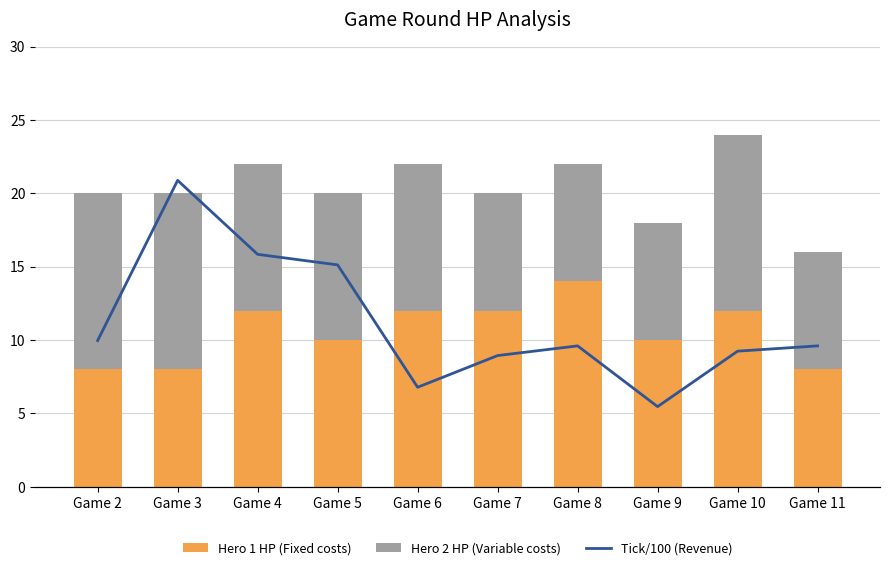

Reading left to right, transcribe all the data shown in this chart.

Hero 1 HP (Fixed costs): Game 2=8.0	Game 3=8.0	Game 4=12.0	Game 5=10.0	Game 6=12.0	Game 7=12.0	Game 8=14.0	Game 9=10.0	Game 10=12.0	Game 11=8.0
Hero 2 HP (Variable costs): Game 2=12.0	Game 3=12.0	Game 4=10.0	Game 5=10.0	Game 6=10.0	Game 7=8.0	Game 8=8.0	Game 9=8.0	Game 10=12.0	Game 11=8.0
Tick/100 (Revenue): Game 2=1.7	Game 3=3.5	Game 4=2.6	Game 5=2.5	Game 6=1.1	Game 7=1.5	Game 8=1.6	Game 9=0.9	Game 10=1.5	Game 11=1.6